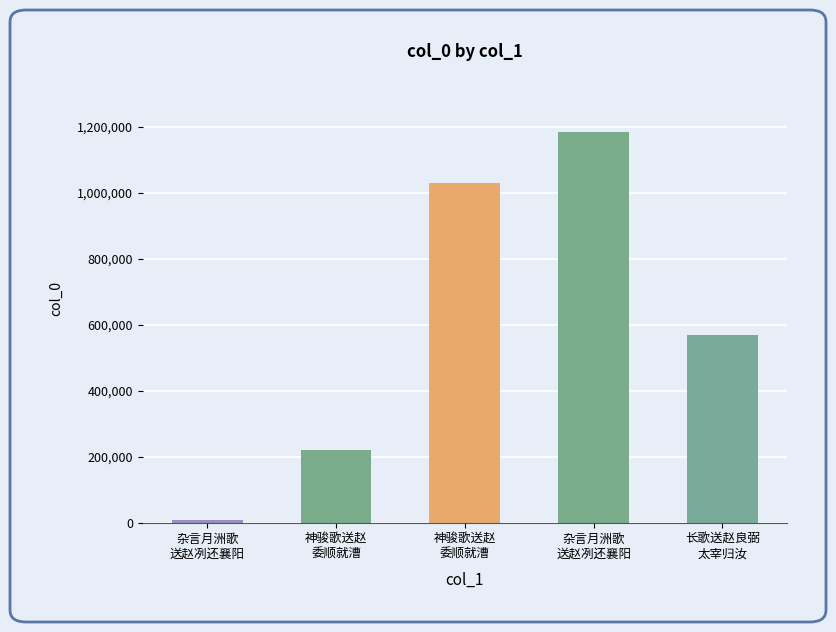

Count the values in the range 222757 to 1028576.

3